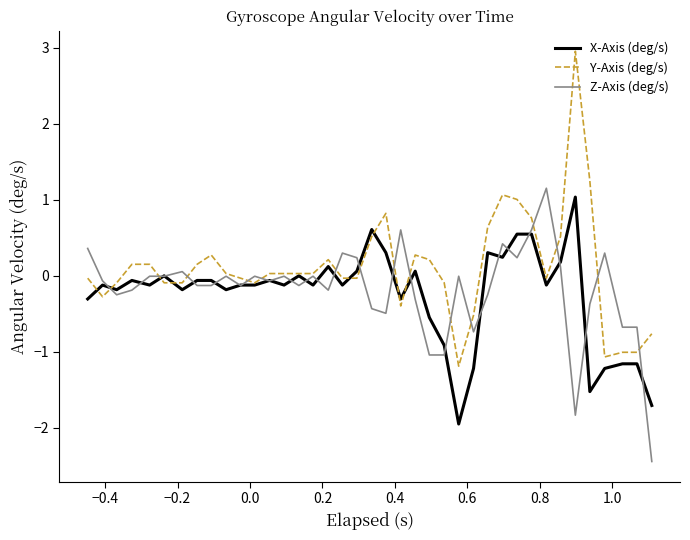

What is the maximum value shown in the chart?

3.0